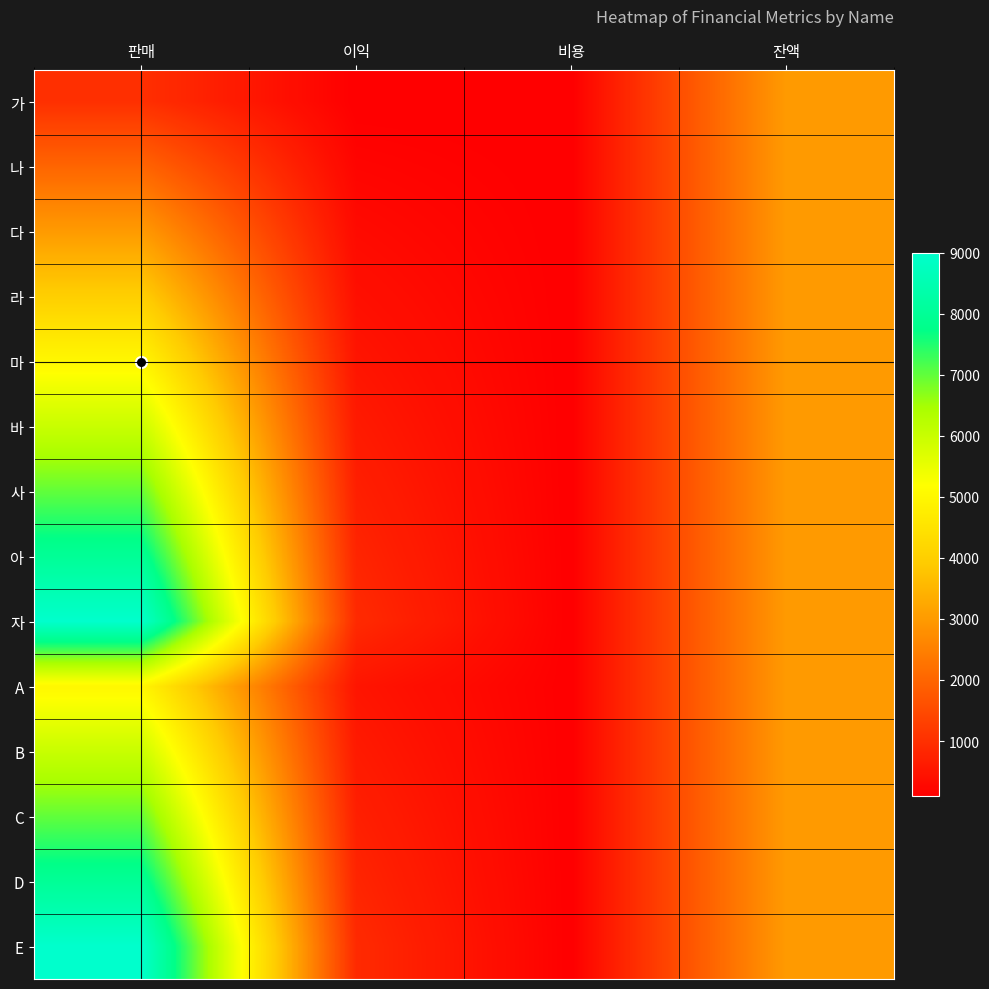

Reading left to right, transcribe all the data shown in this chart.

가: 판매=1000	이익=100	비용=100	잔액=3000
나: 판매=2000	이익=200	비용=100	잔액=3000
다: 판매=3000	이익=300	비용=100	잔액=3000
라: 판매=4000	이익=400	비용=100	잔액=3000
마: 판매=5000	이익=500	비용=100	잔액=3000
바: 판매=6000	이익=600	비용=100	잔액=3000
사: 판매=7000	이익=700	비용=100	잔액=3000
아: 판매=8000	이익=800	비용=100	잔액=3000
자: 판매=9000	이익=900	비용=100	잔액=3000
A: 판매=5000	이익=500	비용=100	잔액=3000
B: 판매=6000	이익=600	비용=100	잔액=3000
C: 판매=7000	이익=700	비용=100	잔액=3000
D: 판매=8000	이익=800	비용=100	잔액=3000
E: 판매=9000	이익=900	비용=100	잔액=3000